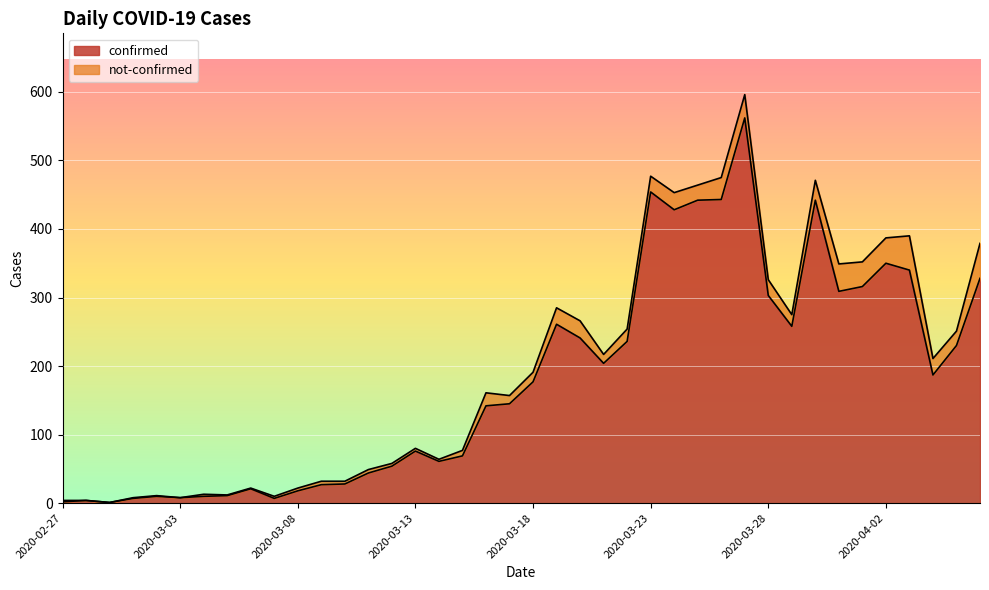

List the labels in order of value, largest first.

2020-03-27, 2020-03-23, 2020-03-26, 2020-03-25, 2020-03-30, 2020-03-24, 2020-04-02, 2020-04-03, 2020-04-06, 2020-04-01, 2020-03-31, 2020-03-28, 2020-03-19, 2020-03-29, 2020-03-20, 2020-03-22, 2020-04-05, 2020-03-21, 2020-04-04, 2020-03-18, 2020-03-17, 2020-03-16, 2020-03-13, 2020-03-15, 2020-03-14, 2020-03-12, 2020-03-11, 2020-03-10, 2020-03-09, 2020-03-06, 2020-03-08, 2020-03-05, 2020-03-02, 2020-03-04, 2020-03-03, 2020-03-01, 2020-03-07, 2020-02-28, 2020-02-27, 2020-02-29